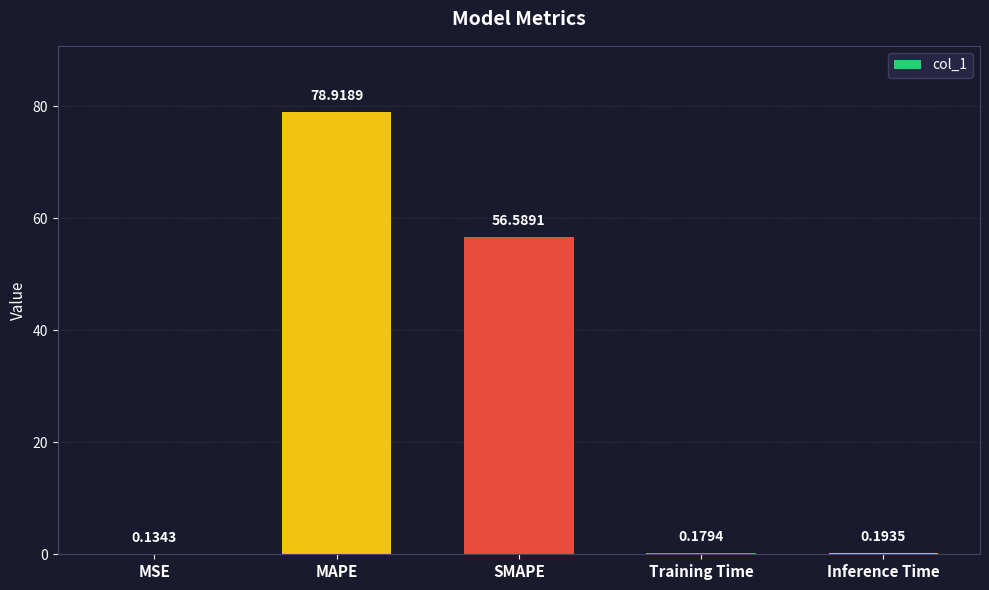

Does the chart contain stacked bars?

No